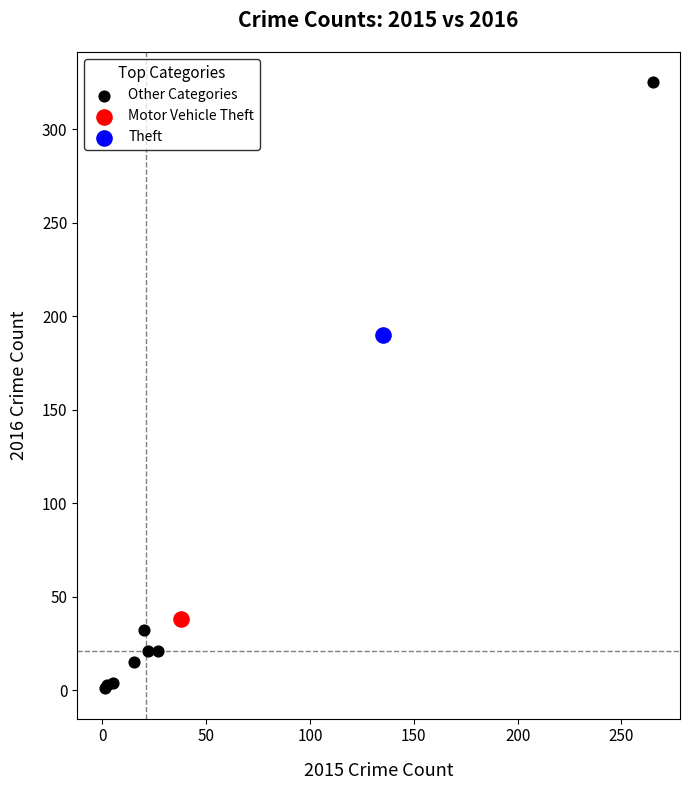

What are all the series names shown in the legend?

Other Categories, Motor Vehicle Theft, Theft